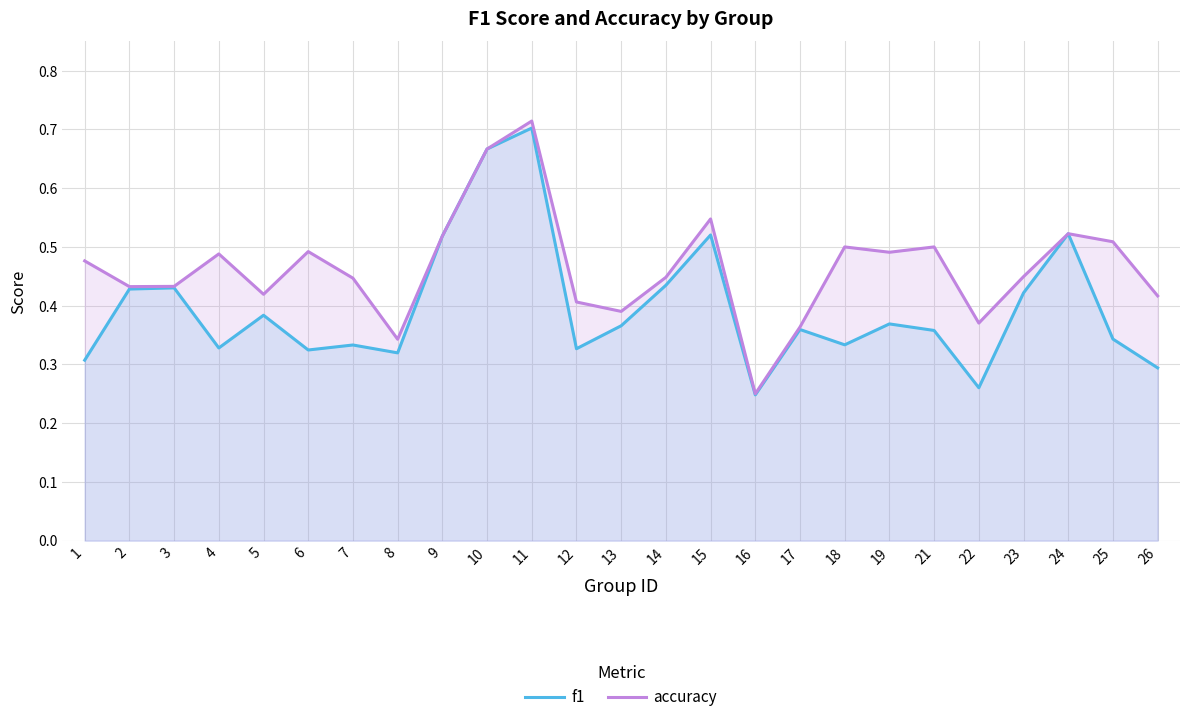

True or false: f1 has more than 1 points higher than both neighbors.

True